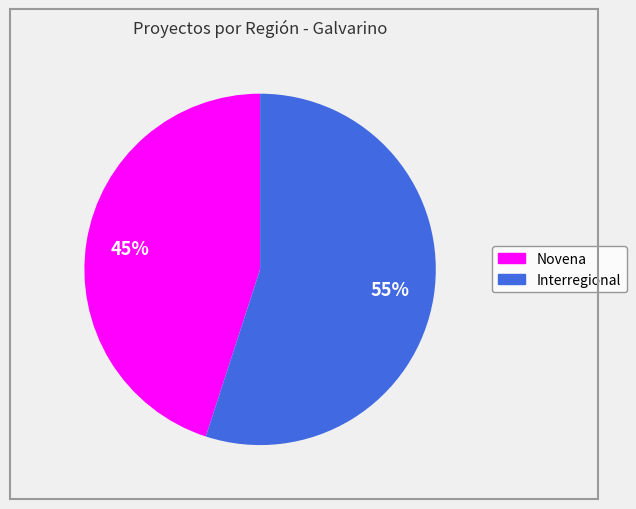

Which category has the smallest portion of the pie?

Novena